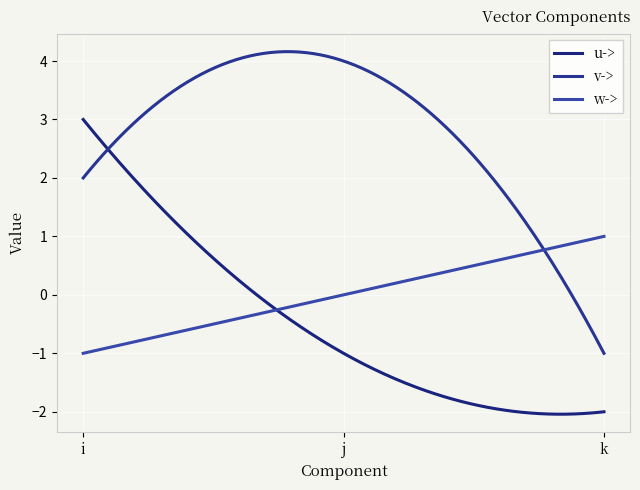

Does the chart have visible grid lines?

Yes